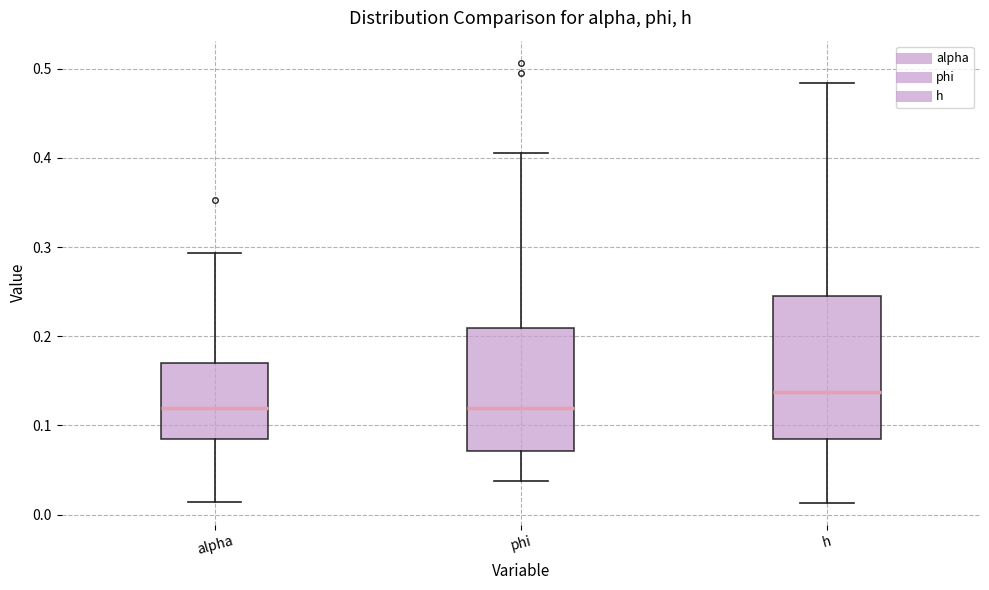

Reading left to right, read every box against the y-axis: the position of its median line, the range the box covers, and the ends of its whiskers. The values are not printed on the chart, so give them approximately, as read against the axis.

alpha: median 0.12, box 0.08 to 0.17, whiskers 0.01 to 0.29
phi: median 0.12, box 0.07 to 0.21, whiskers 0.04 to 0.41
h: median 0.14, box 0.08 to 0.25, whiskers 0.01 to 0.48